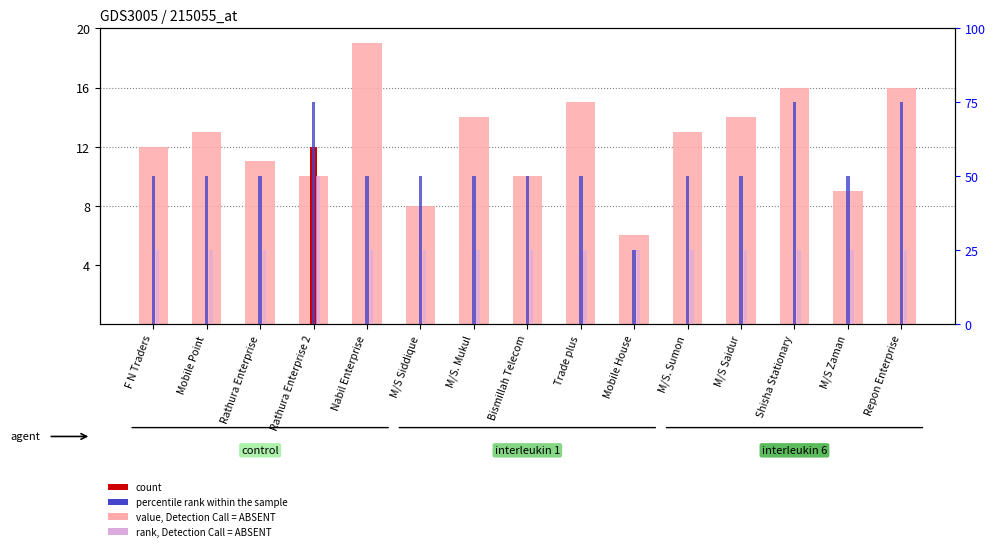

Which series has the widest spread of values?

percentile rank within the sample